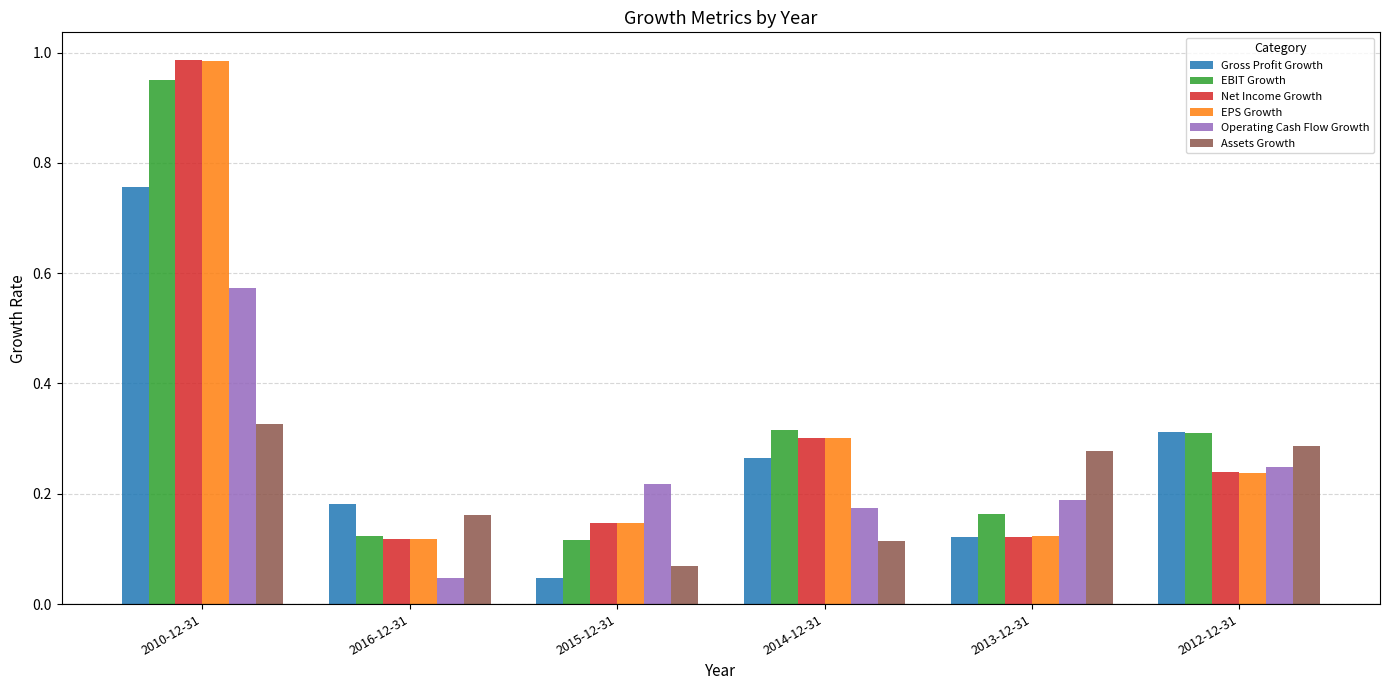

Rank the categories by Gross Profit Growth value from highest to lowest.

2010-12-31, 2012-12-31, 2014-12-31, 2016-12-31, 2013-12-31, 2015-12-31